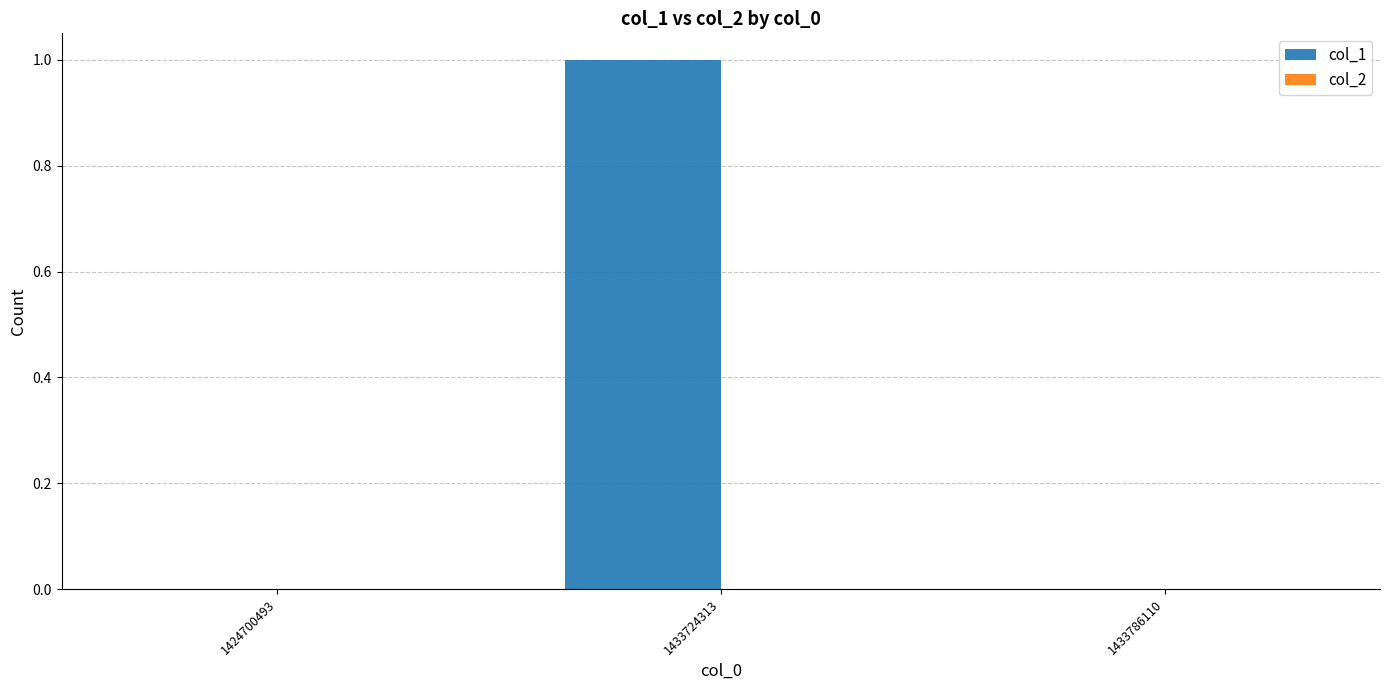

What is the change in value from 1424700493 to 1433724313?

+1